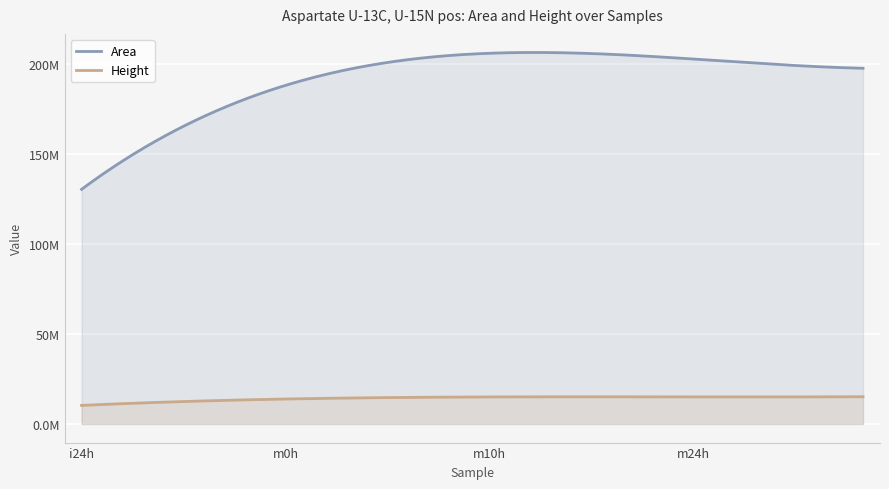

What is the difference between the Area values at m10h_6 and m24h_3?

4575765